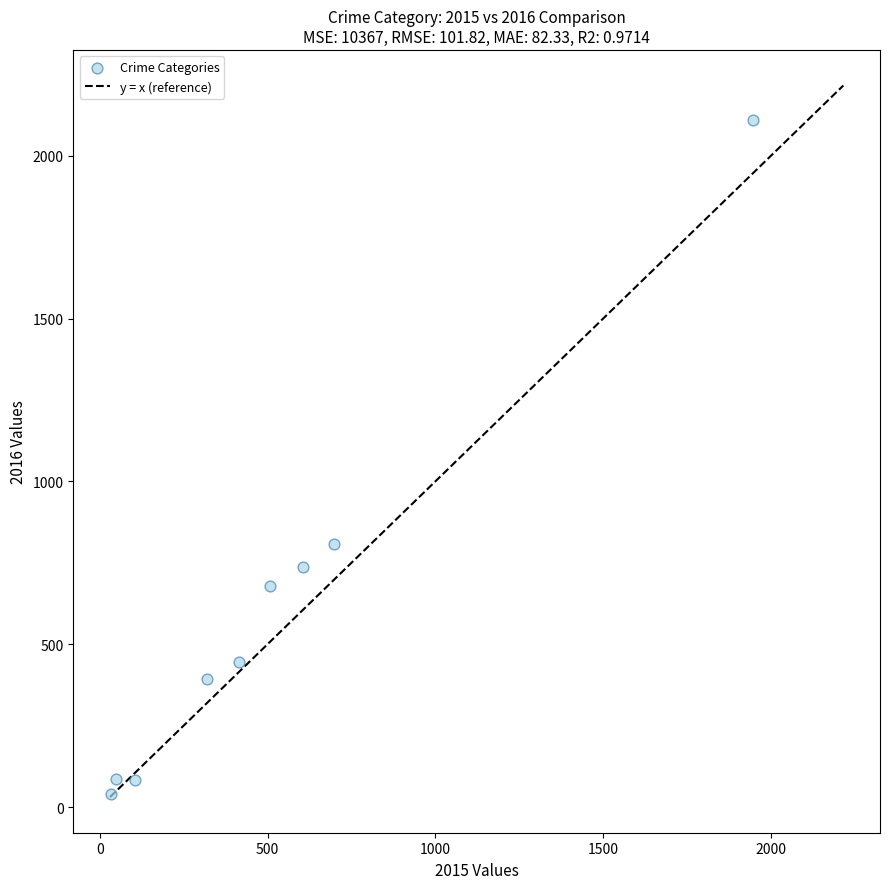

What Y value in the scatter plot is closest to 1074?

808